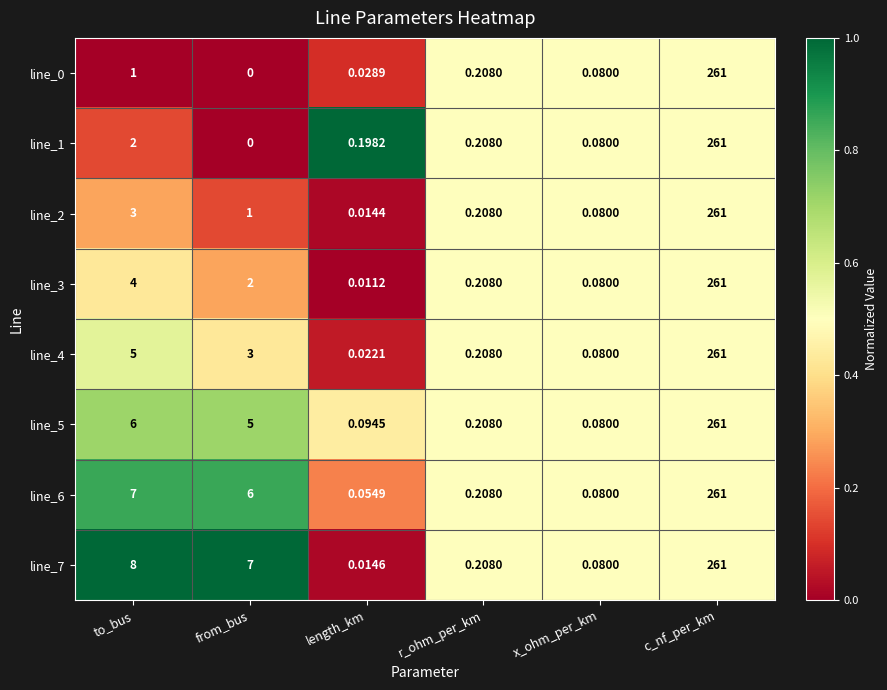

Is the value of line_3 at to_bus greater than the value of line_2 at x_ohm_per_km?

Yes